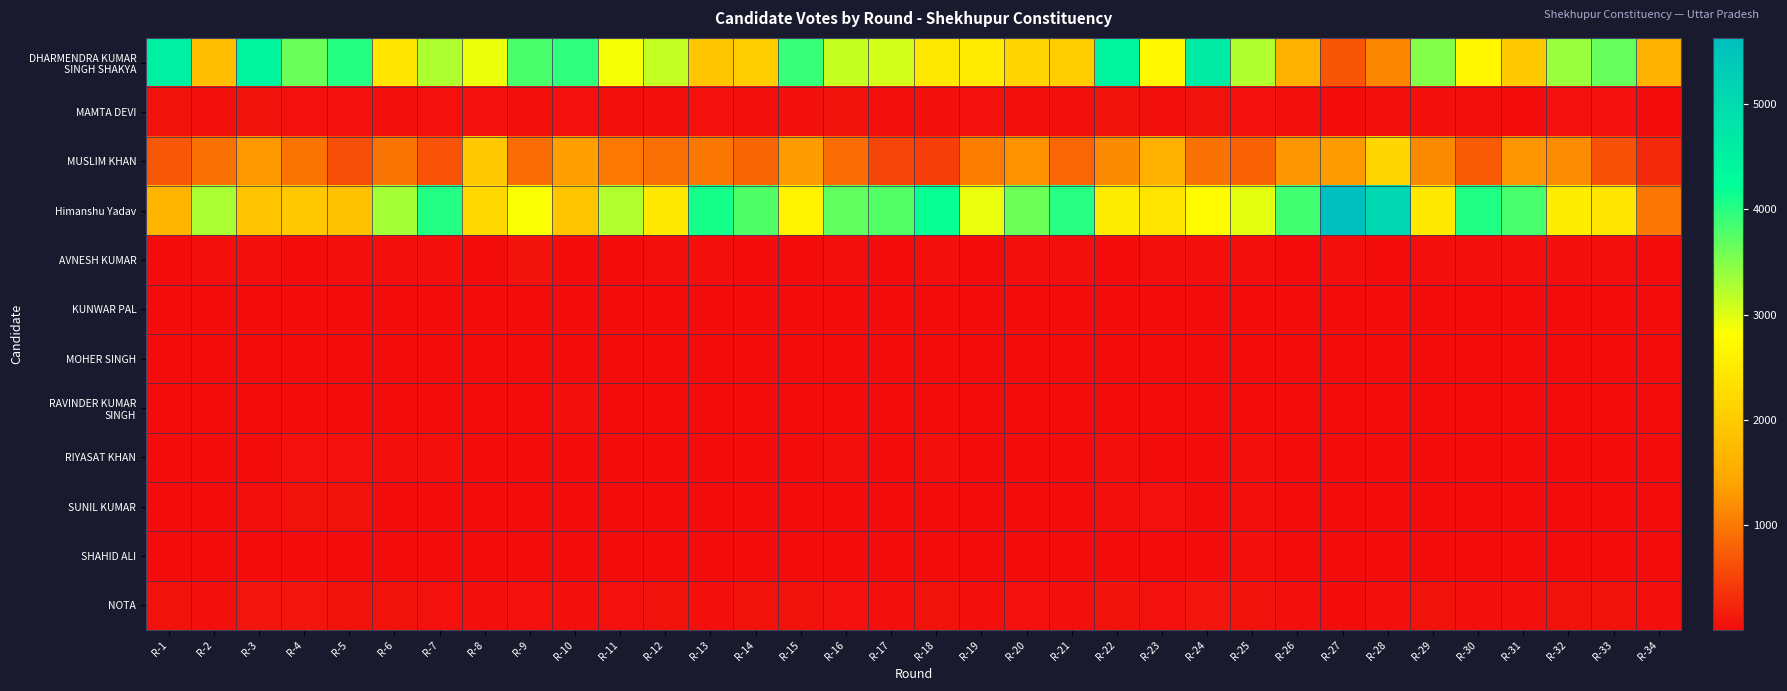

At how many categories does at least one series exceed 1545?

34